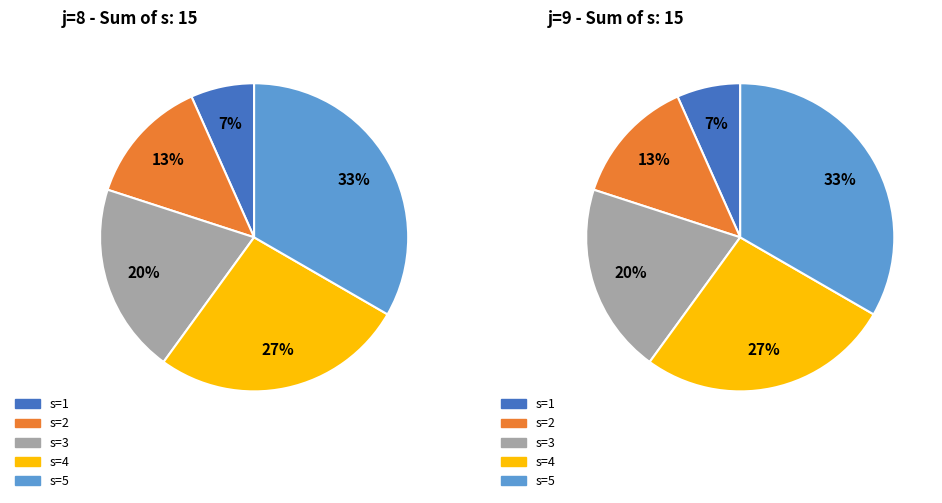

To the nearest percent, what portion does s=1 represent?

7%